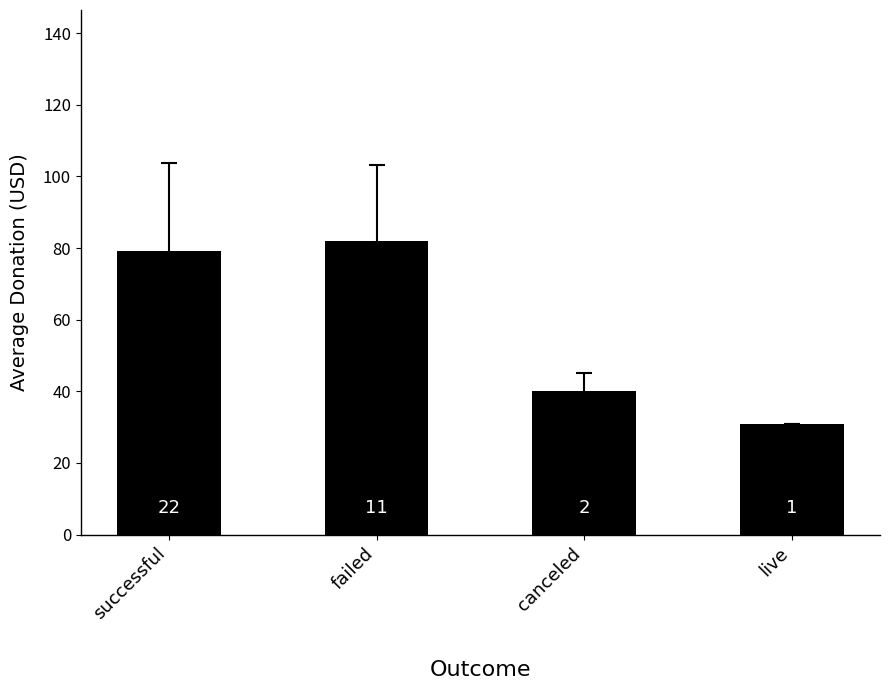

Where is the data nearest to the value 56?

canceled